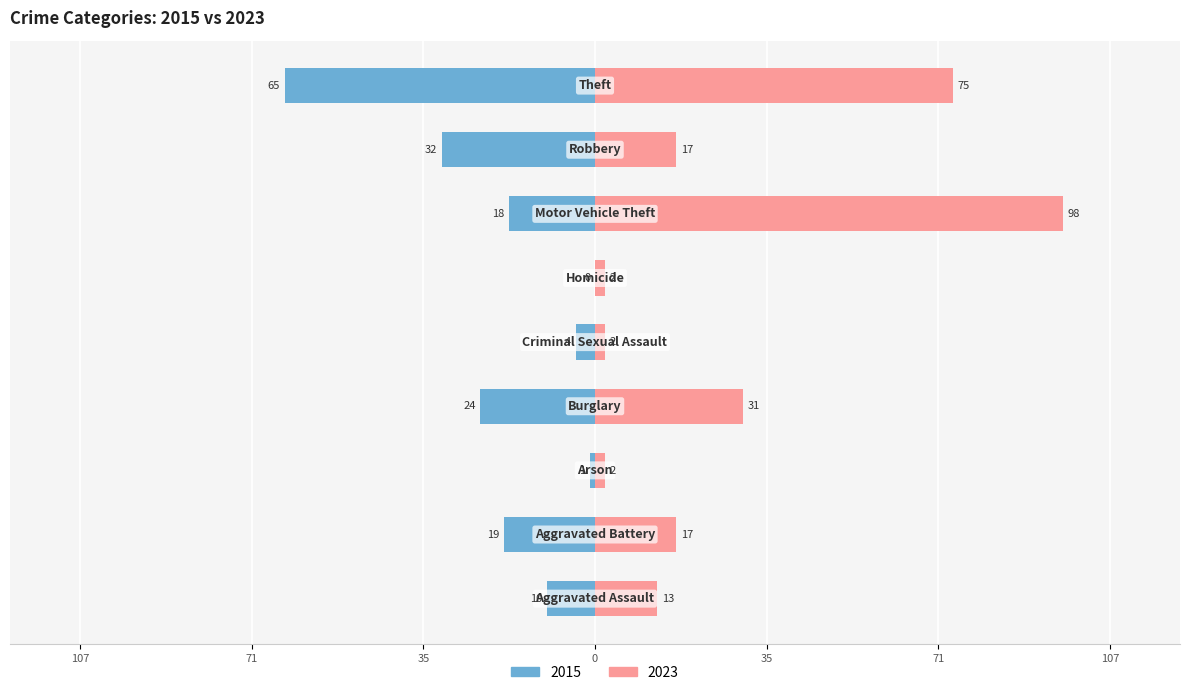

Reading right to left, what are all the values shown in this chart?

2015: Theft=-65	Robbery=-32	Motor Vehicle Theft=-18	Homicide=0	Criminal Sexual Assault=-4	Burglary=-24	Arson=-1	Aggravated Battery=-19	Aggravated Assault=-10
2023: Theft=75	Robbery=17	Motor Vehicle Theft=98	Homicide=2	Criminal Sexual Assault=2	Burglary=31	Arson=2	Aggravated Battery=17	Aggravated Assault=13